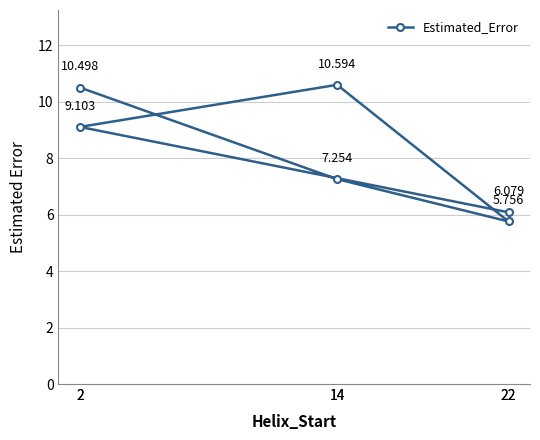

What is the sum of all values?

49.3